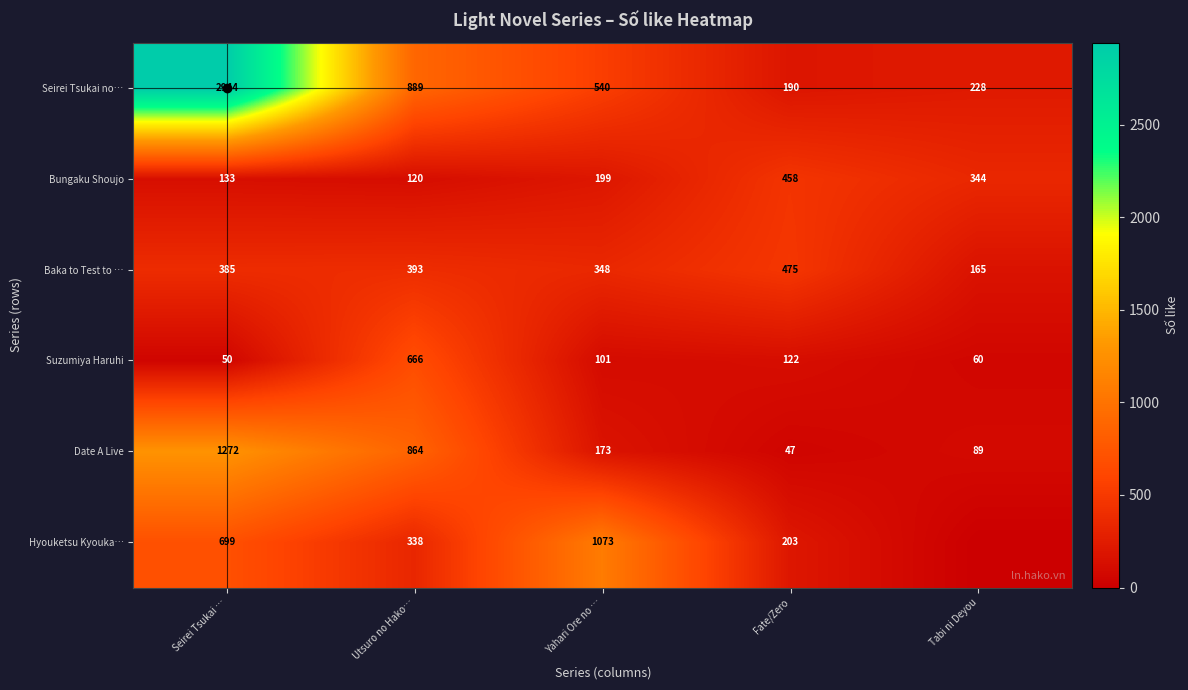

True or false: Seirei Tsukai no… has a value of 844 at Seirei Tsukai ….

False